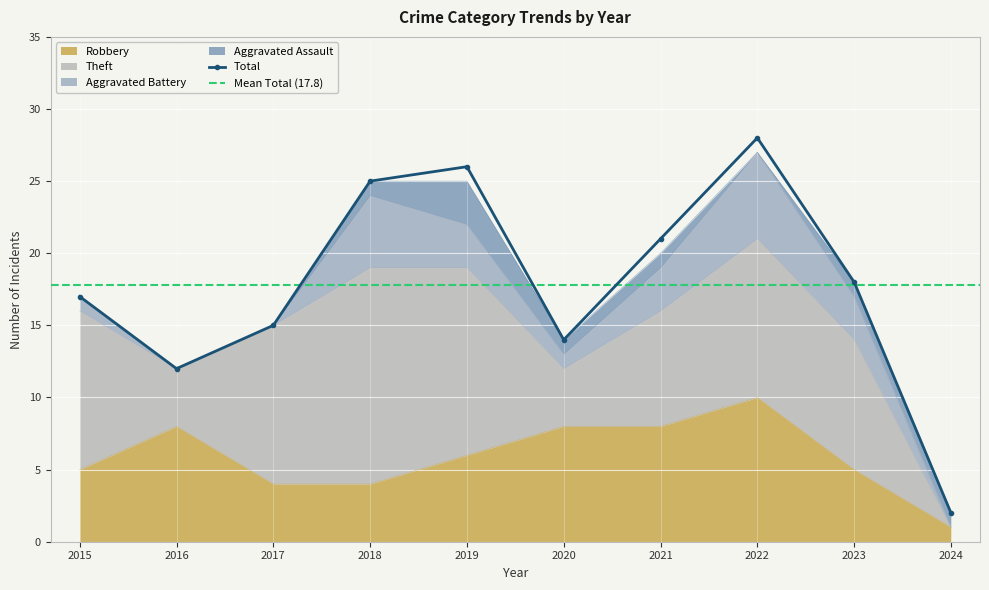

What is the sum of the Aggravated Battery values at 2015 and 2024?

1